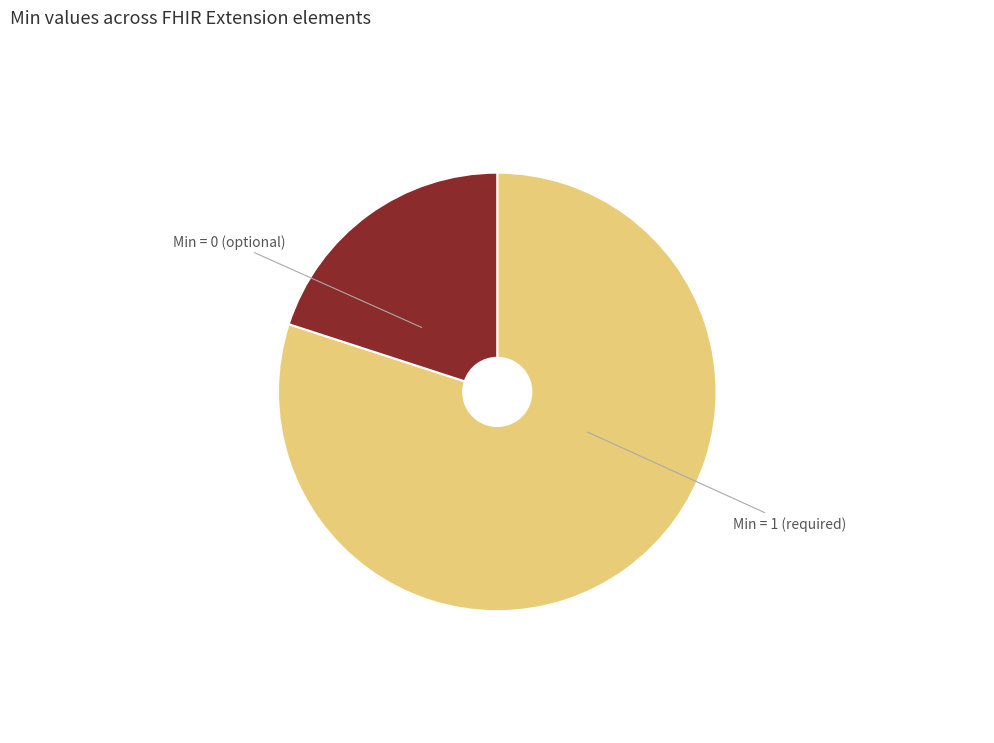

Is there a majority slice in this chart?

Yes